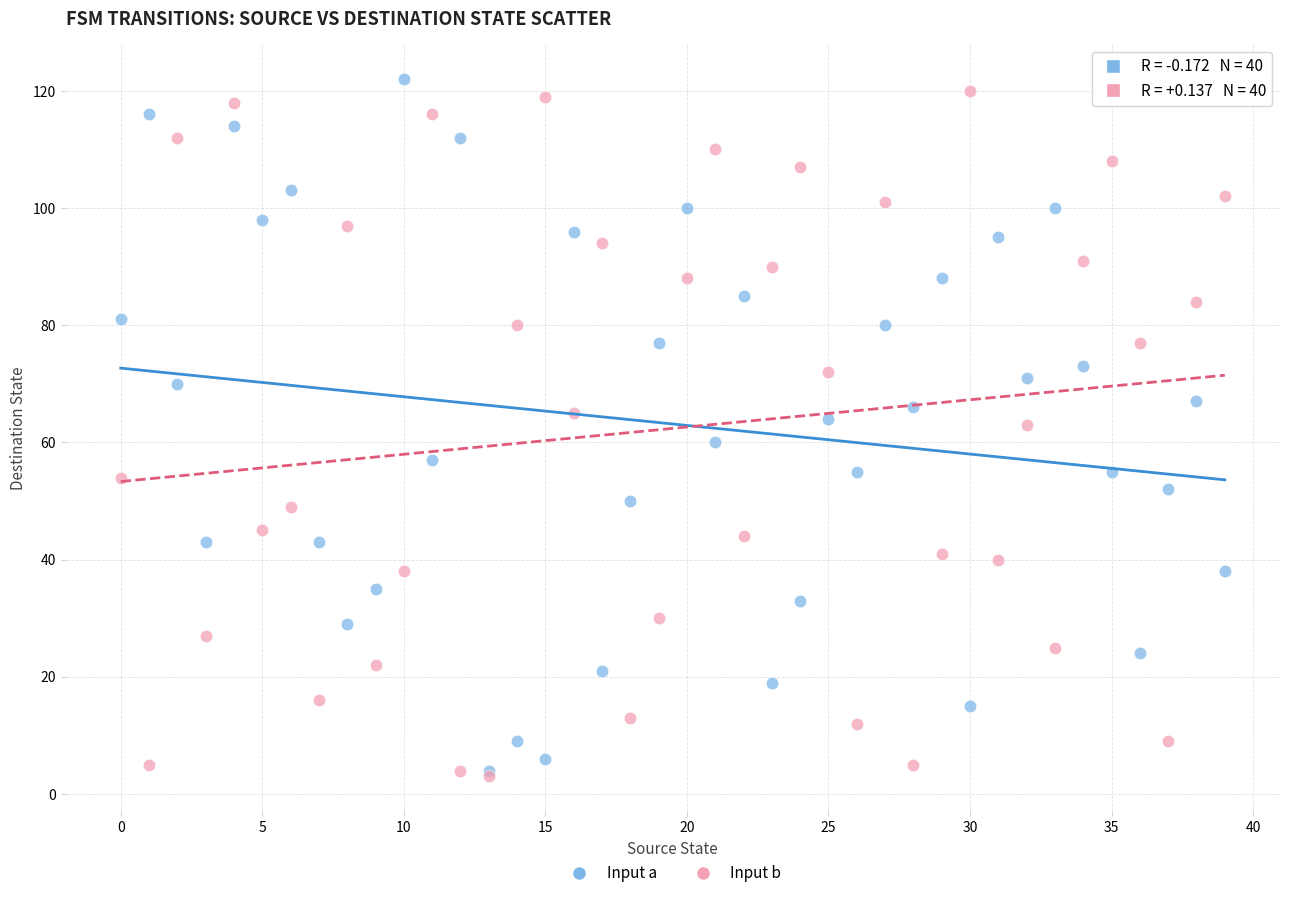

Which series reaches the maximum Y coordinate?

Input a